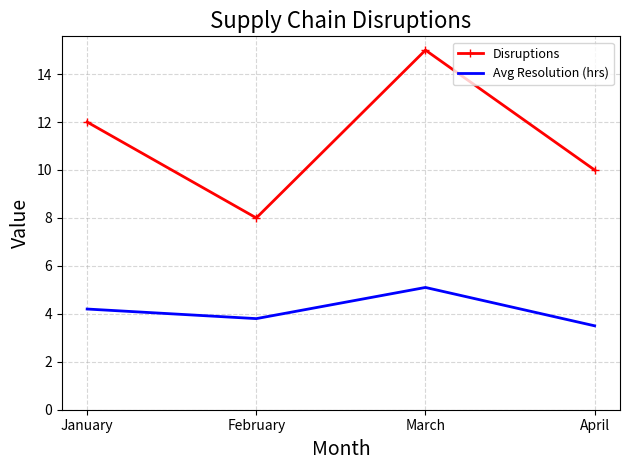

Which series changed the most between January and February?

Disruptions